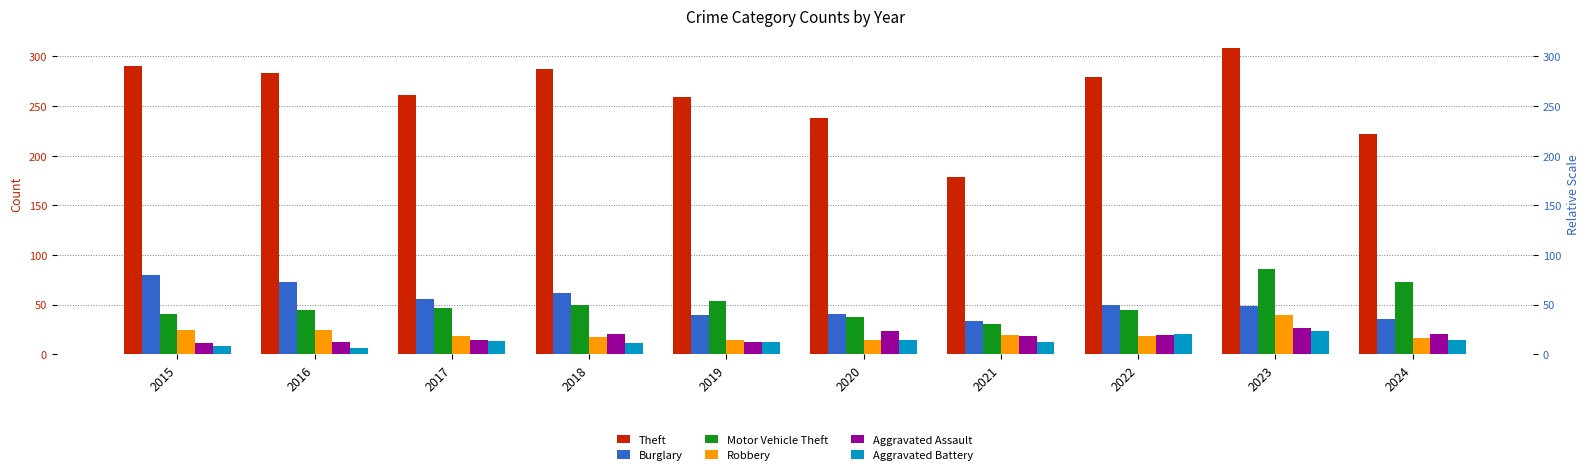

Is it true that Burglary equals 33 at 2021?

True